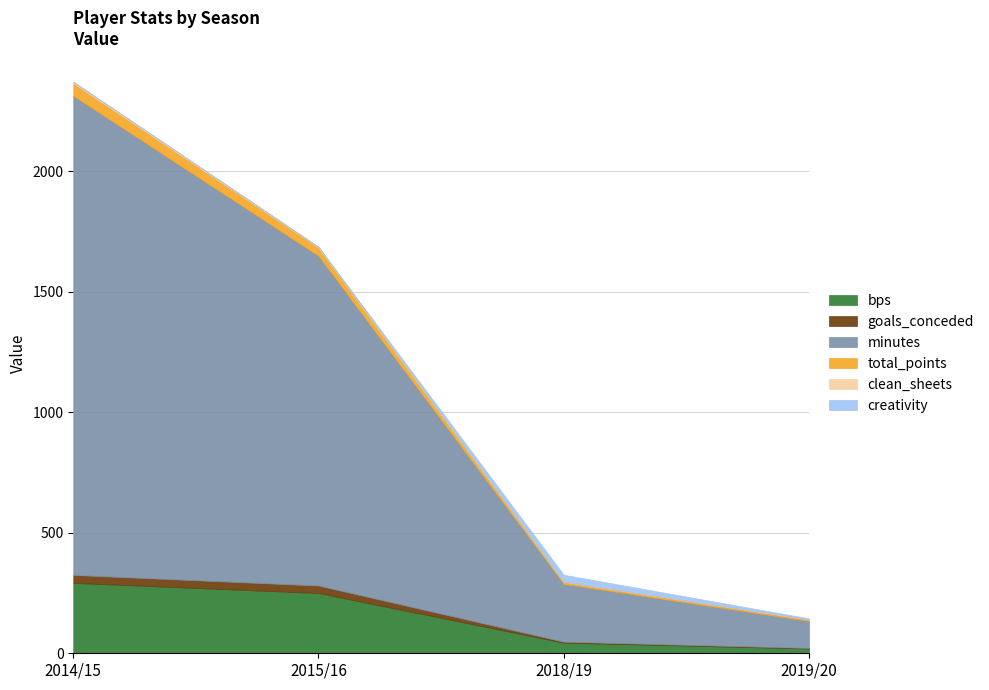

Where is clean_sheets nearest to the value 3?

2015/16